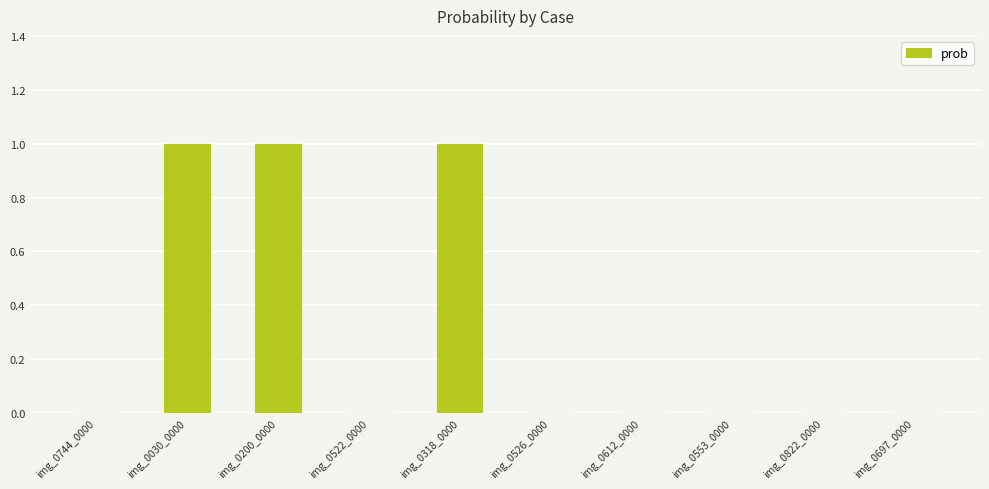

What is the sum of the values at img_0318_0000 and img_0822_0000?

1